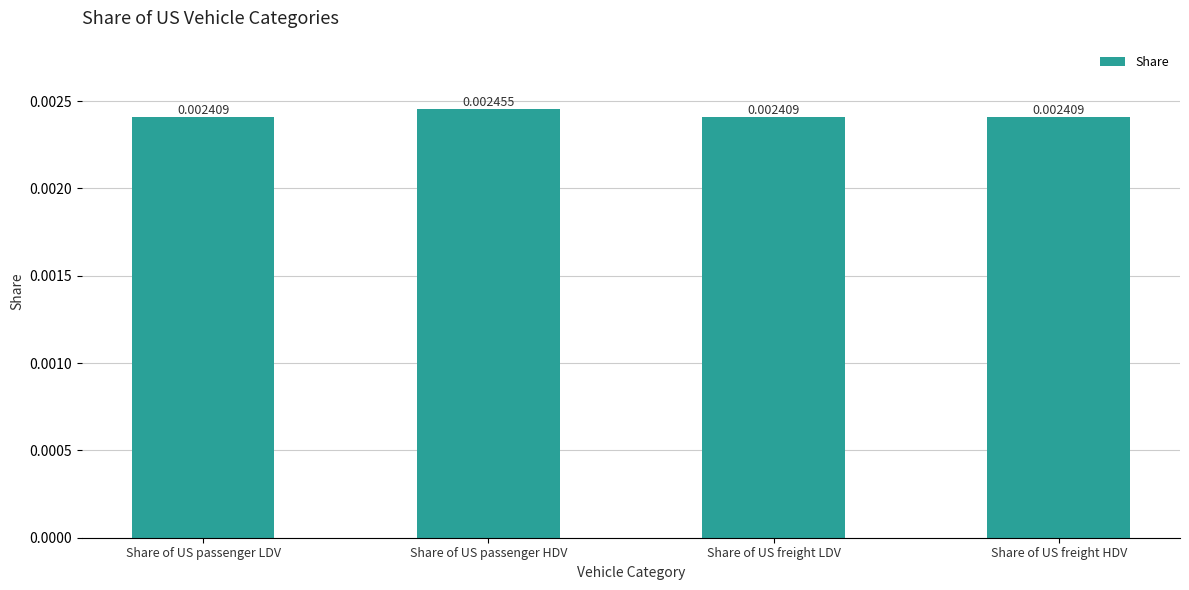

Are the bars horizontal?

No